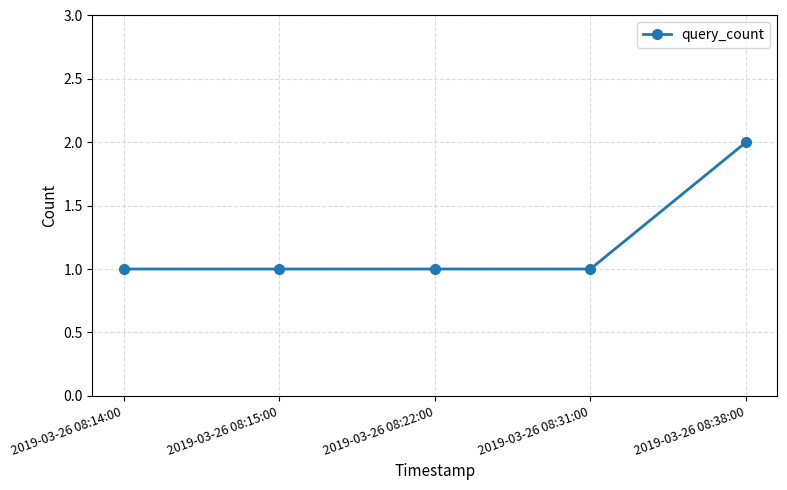

Which category has the highest value across all series?

2019-03-26 08:38:00